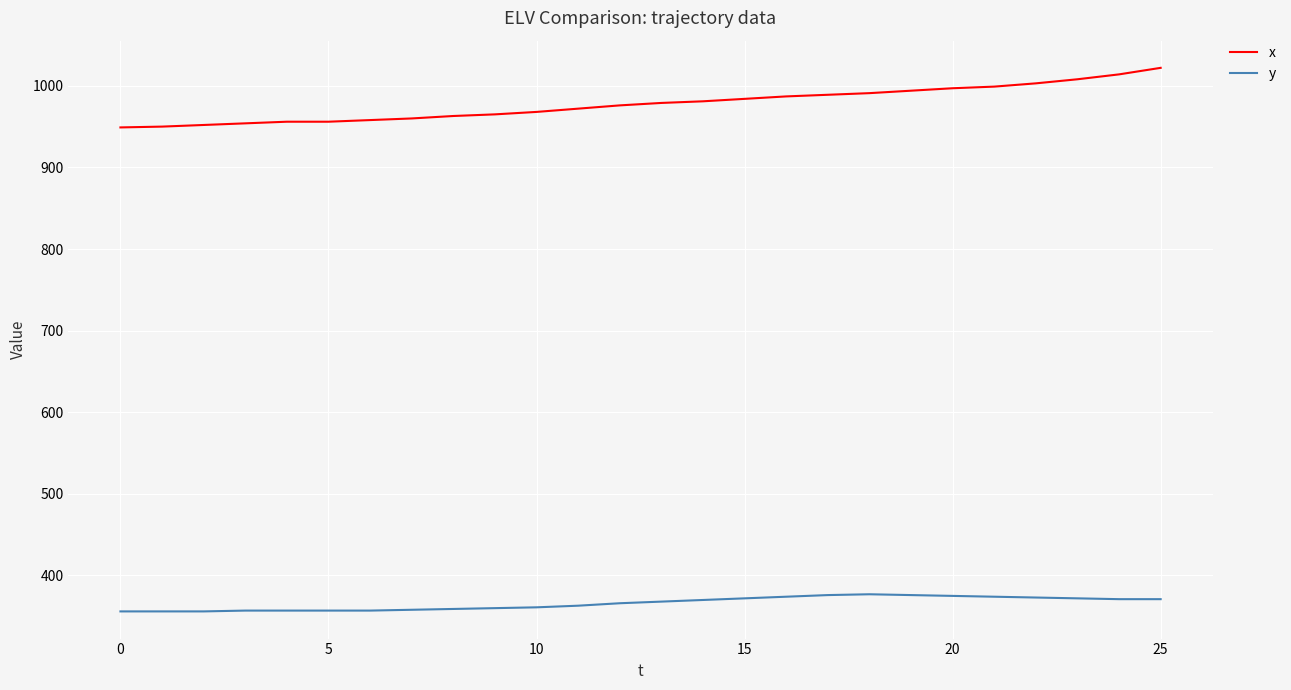

Which series has the largest range (max minus min)?

x